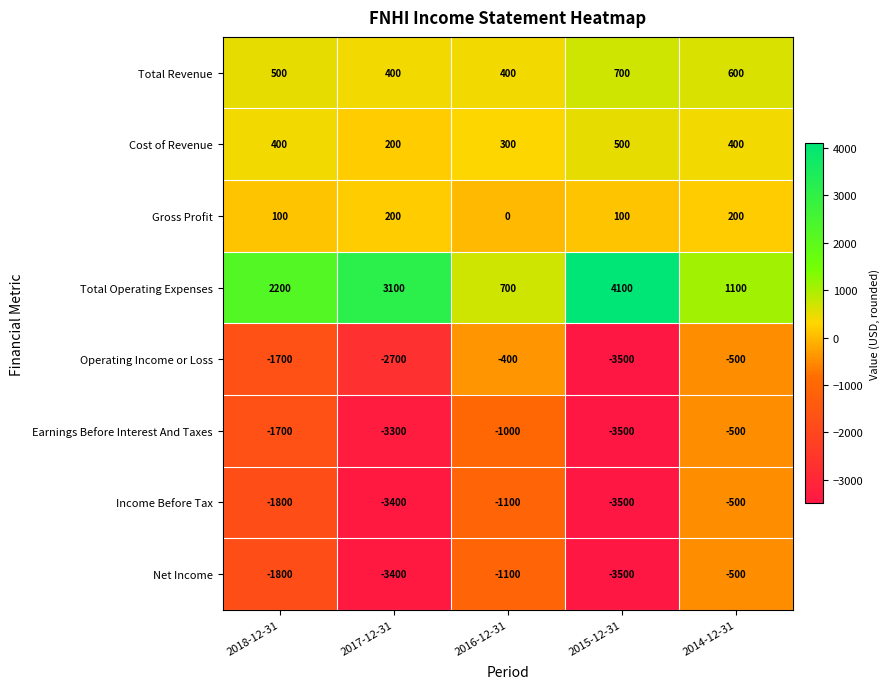

At which category does the chart reach its peak across all series?

2015-12-31